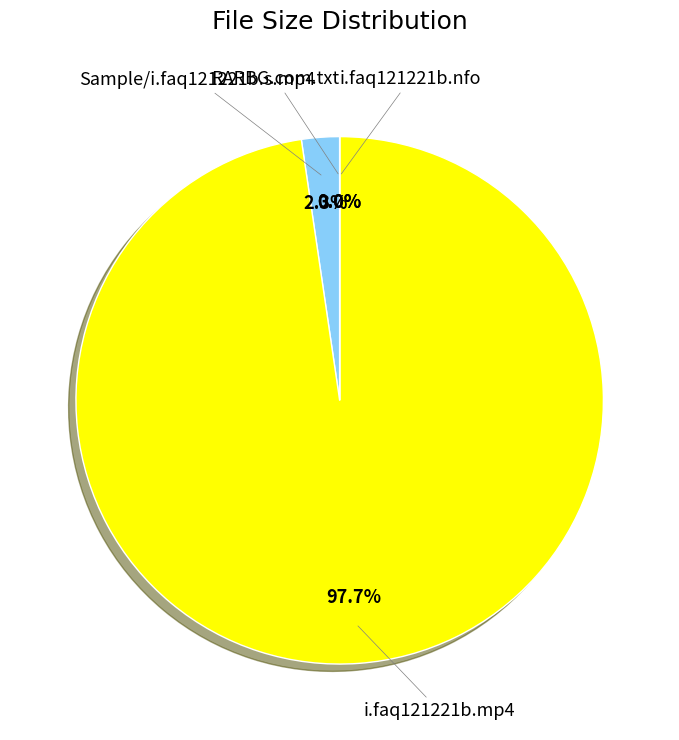

Is there any slice that represents more than half of the pie?

Yes